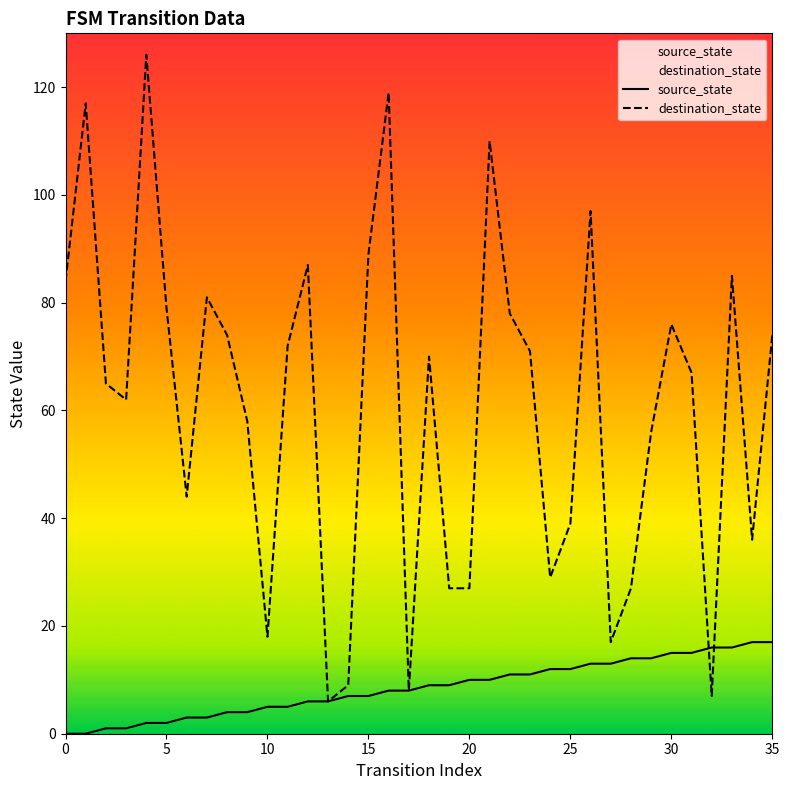

Reading left to right, what are all the values shown in this chart?

source_state: 0	0	1	1	2	2	3	3	4	4	5	5	6	6	7	7	8	8	9	9	10	10	11	11	12	12	13	13	14	14	15	15	16	16	17	17
destination_state: 84	117	65	62	126	79	44	81	74	58	18	72	87	6	9	89	119	8	70	27	27	110	78	71	29	39	97	17	27	56	76	67	7	85	36	74